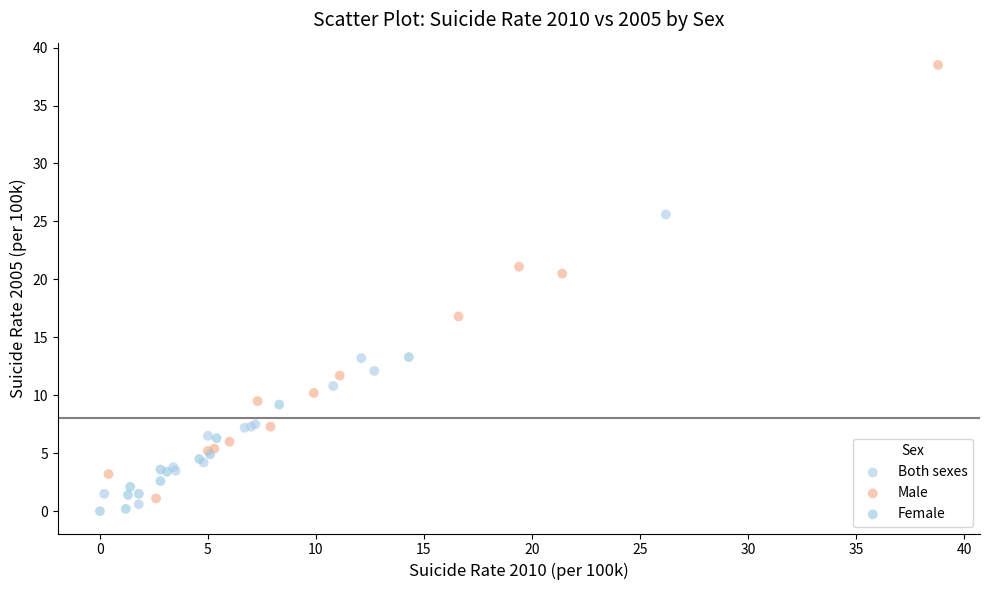

Which series reaches the maximum Y coordinate?

Male